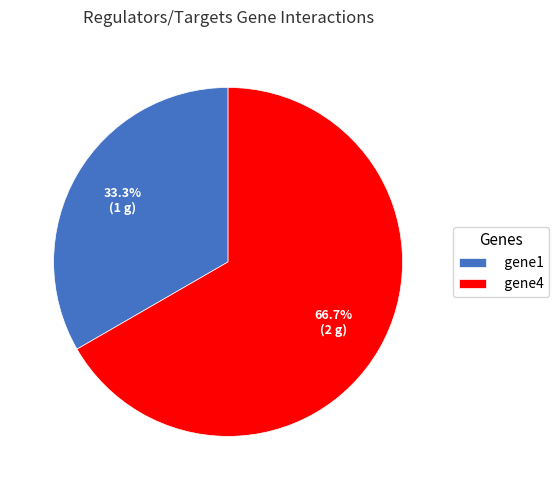

Approximately how many times larger is the value at gene4 compared to gene1?

2.0